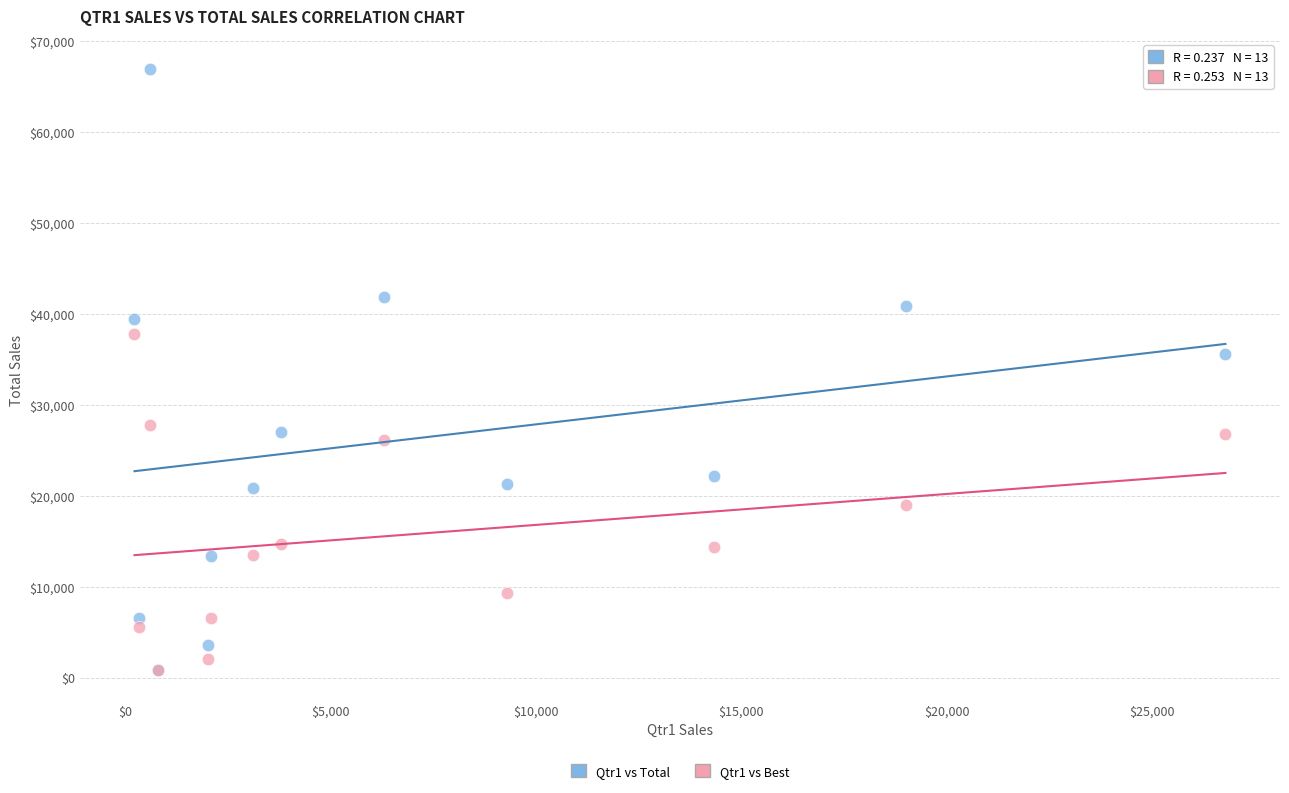

What are all the series names shown in the legend?

Qtr1 vs Total, Qtr1 vs Best